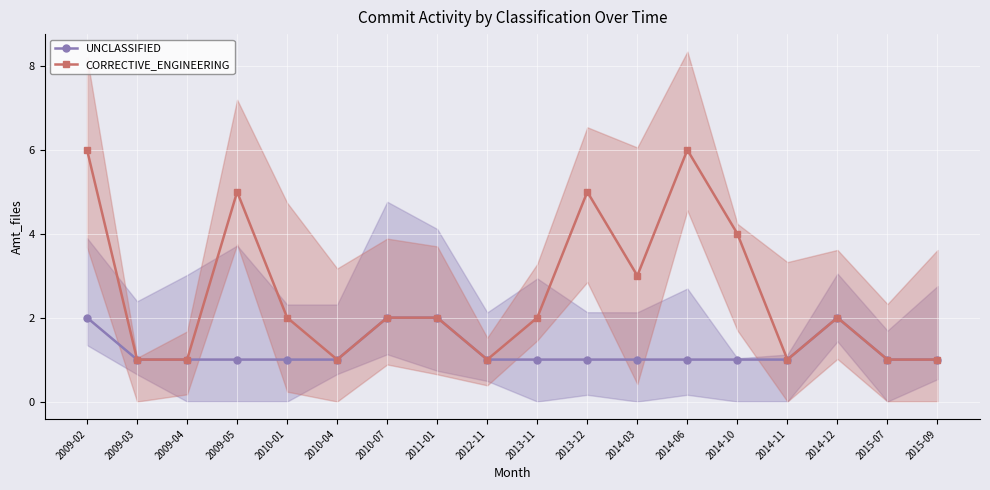

At which category is the sum across all series the highest?

2009-02